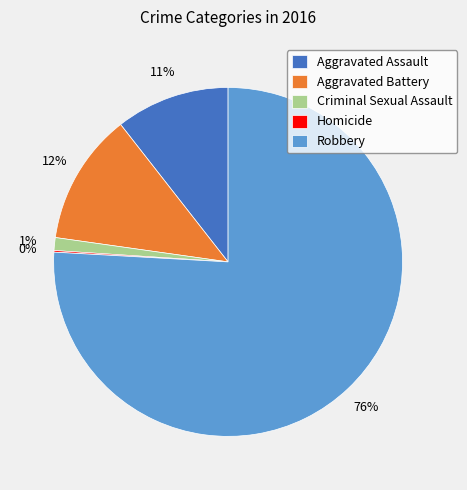

The Criminal Sexual Assault slice represents 13% of the pie. True or false?

False